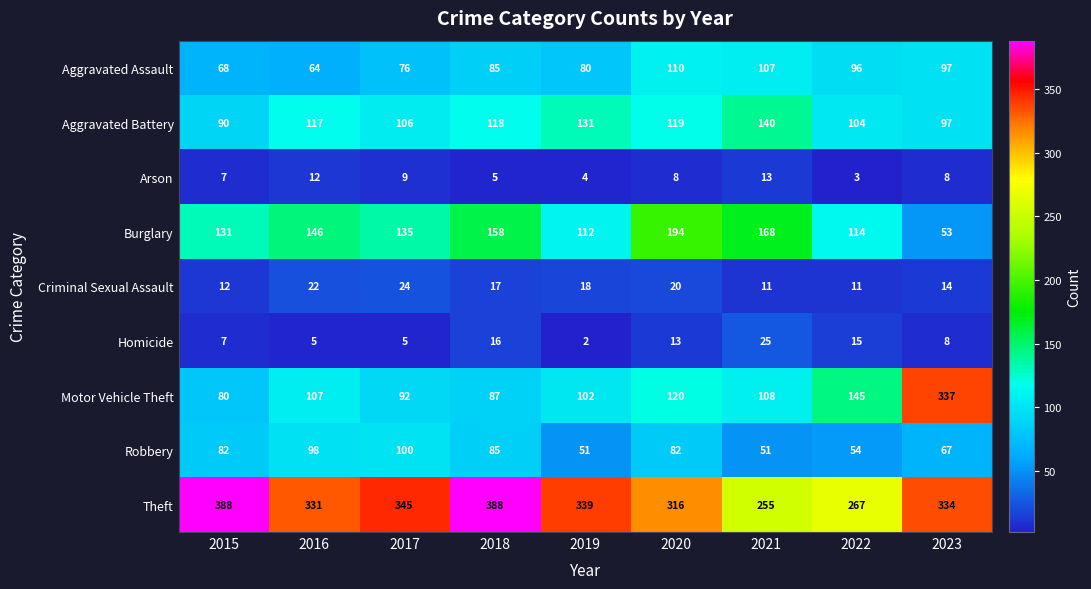

Is it true that Arson equals 4 at 2019?

True